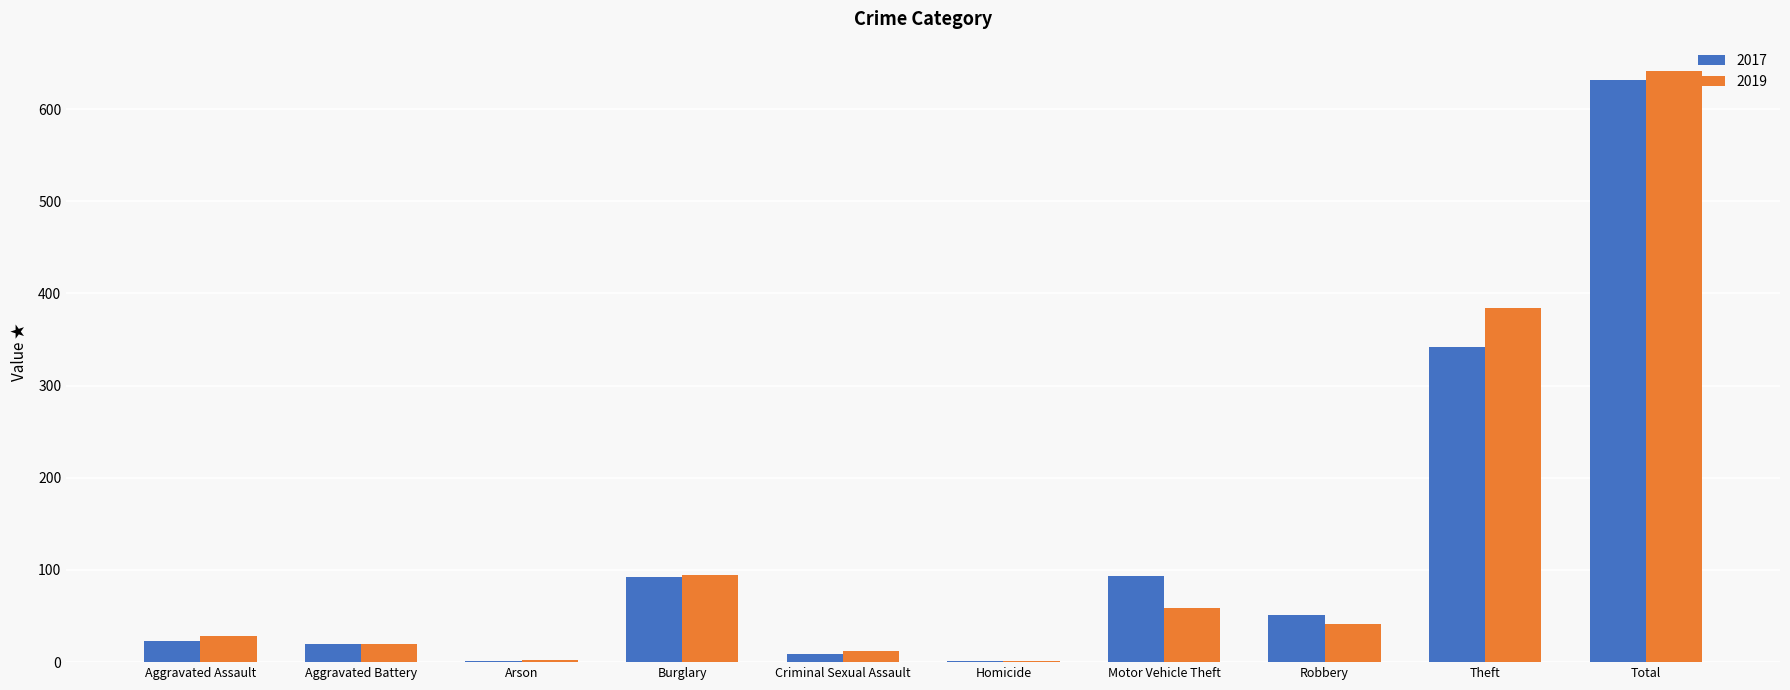

What is the highest value of the 2017 series?

632